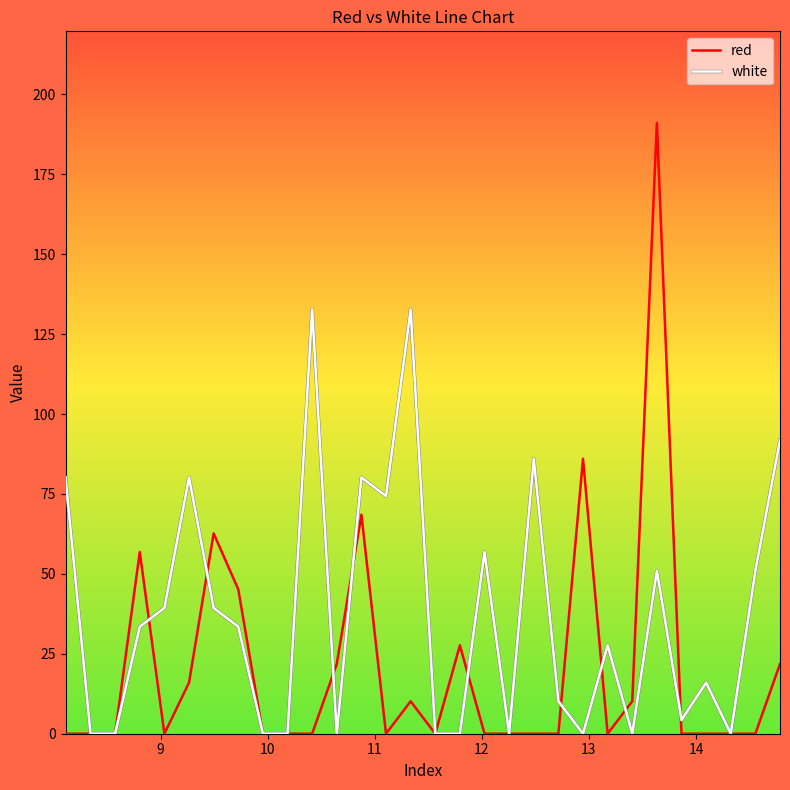

What is the highest value of the red series?

191.1